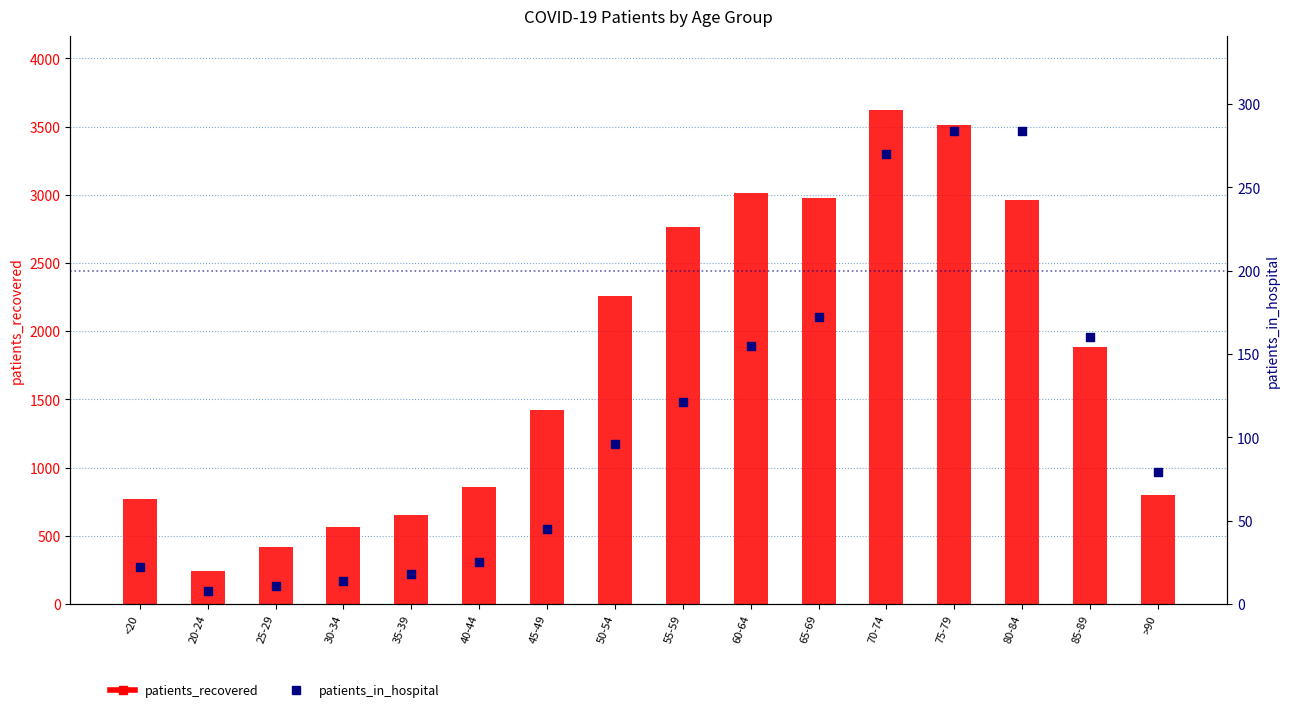

Which series reaches the minimum Y coordinate?

patients_in_hospital